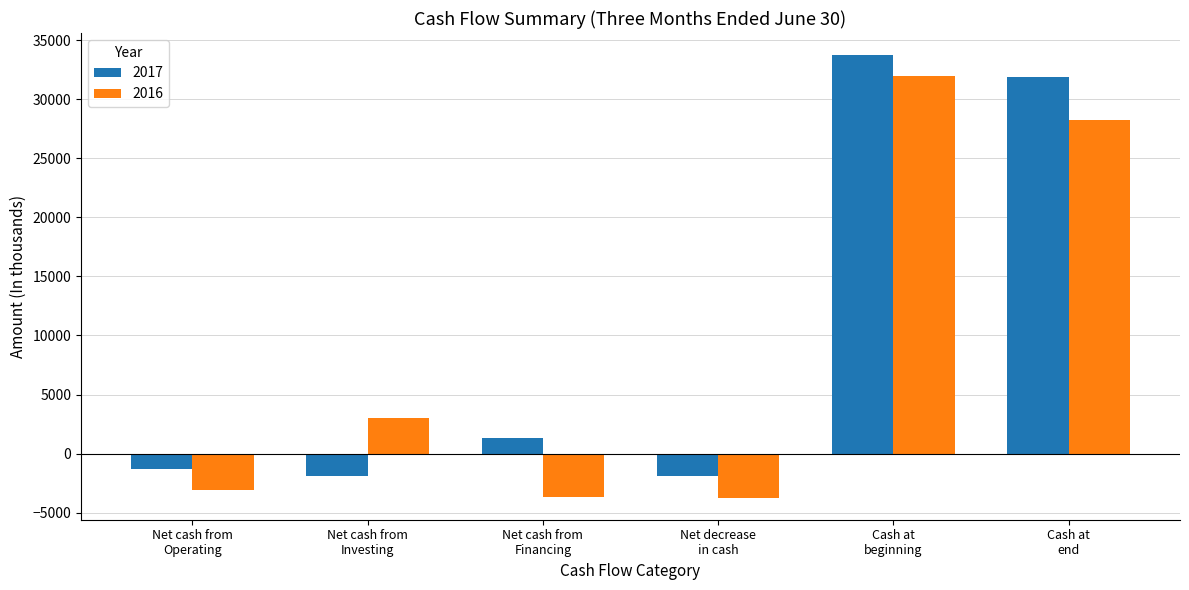

At which category is the sum across all series the highest?

Cash at
beginning